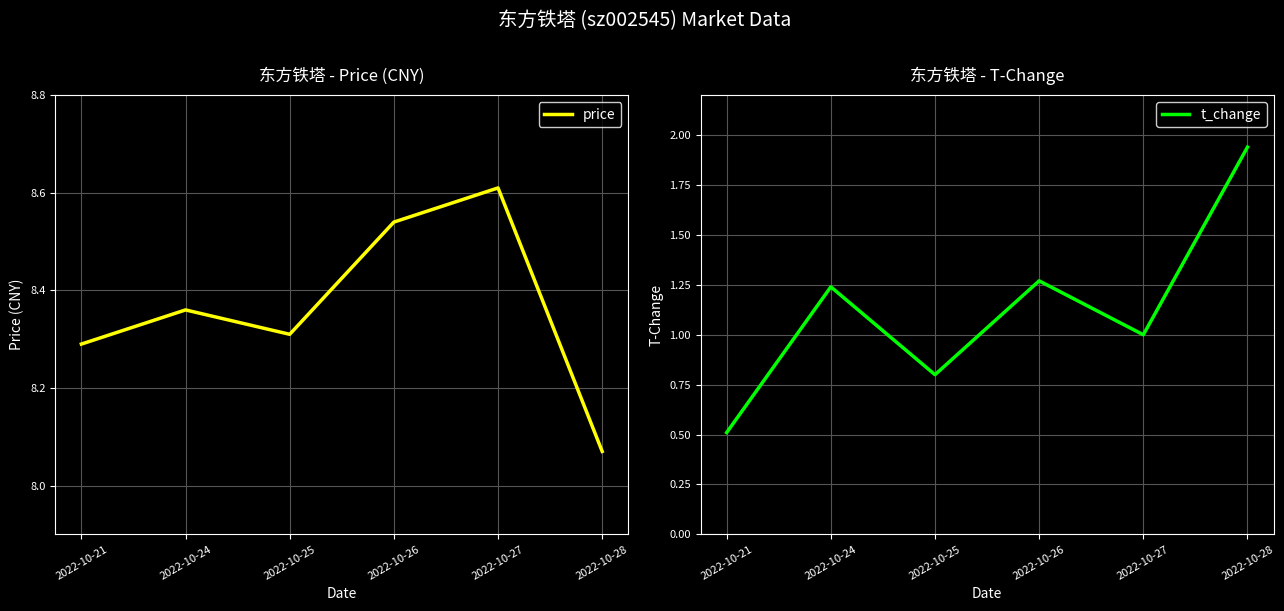

Which label corresponds to the smallest value in the chart?

2022-10-21